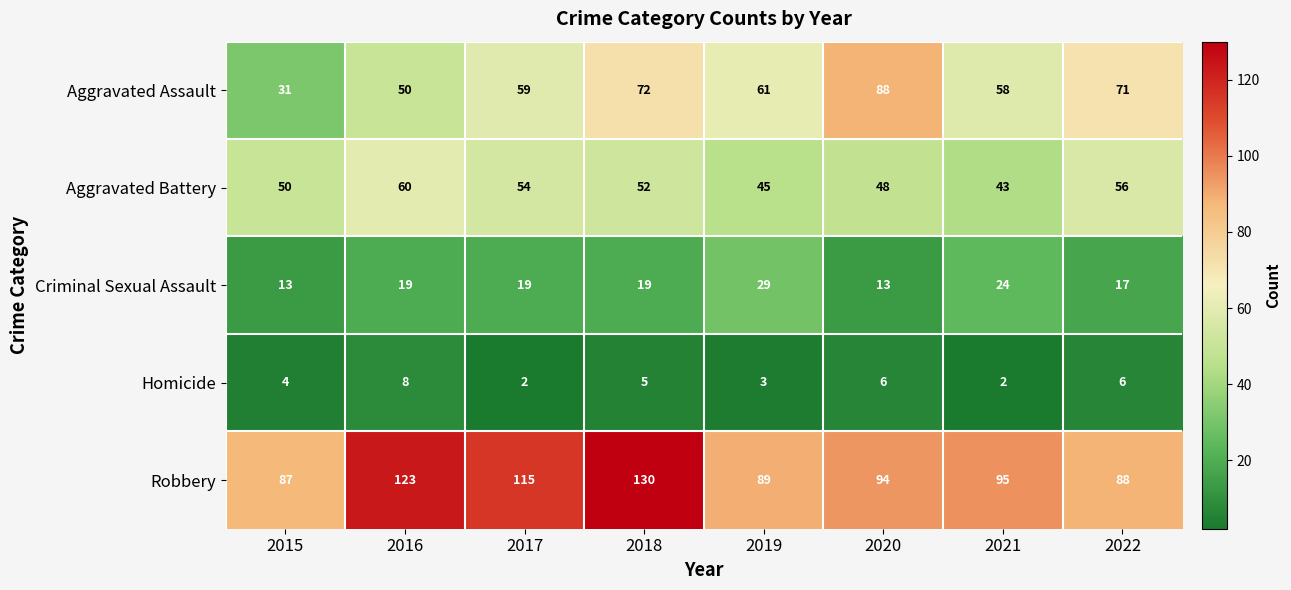

What is the total value across all series at 2017?

249